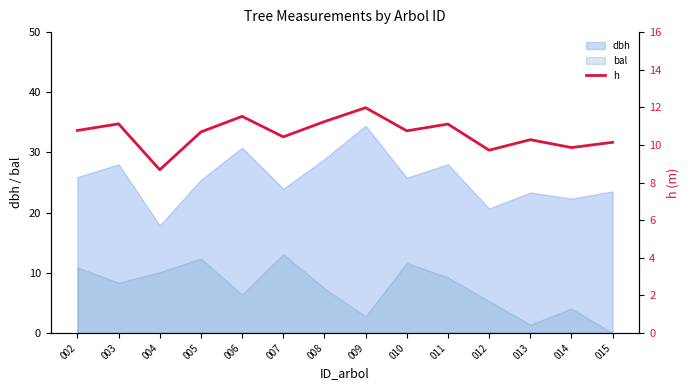

What is the lowest value of the dbh series?

17.9